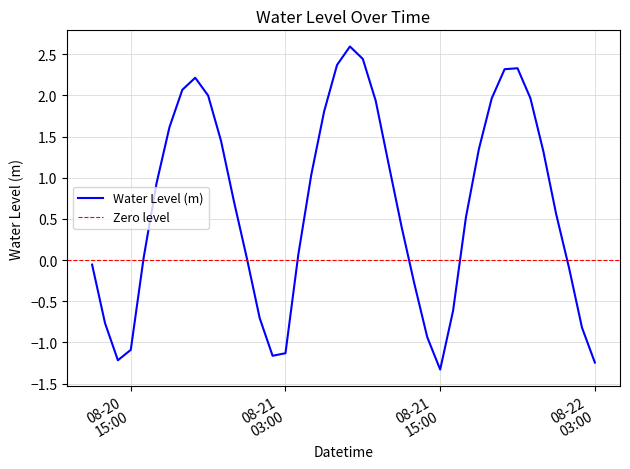

What is the highest value of the Water Level (m) series?

2.6